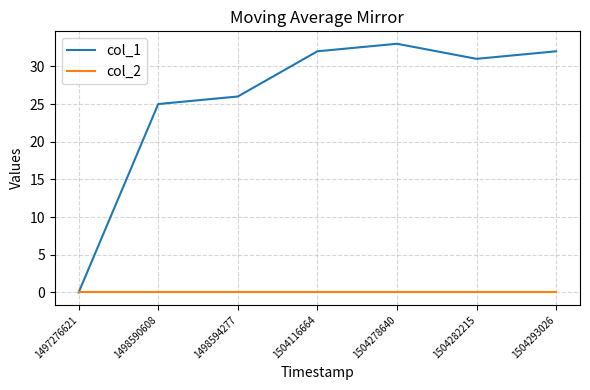

What is the average value of the col_1 series?

26